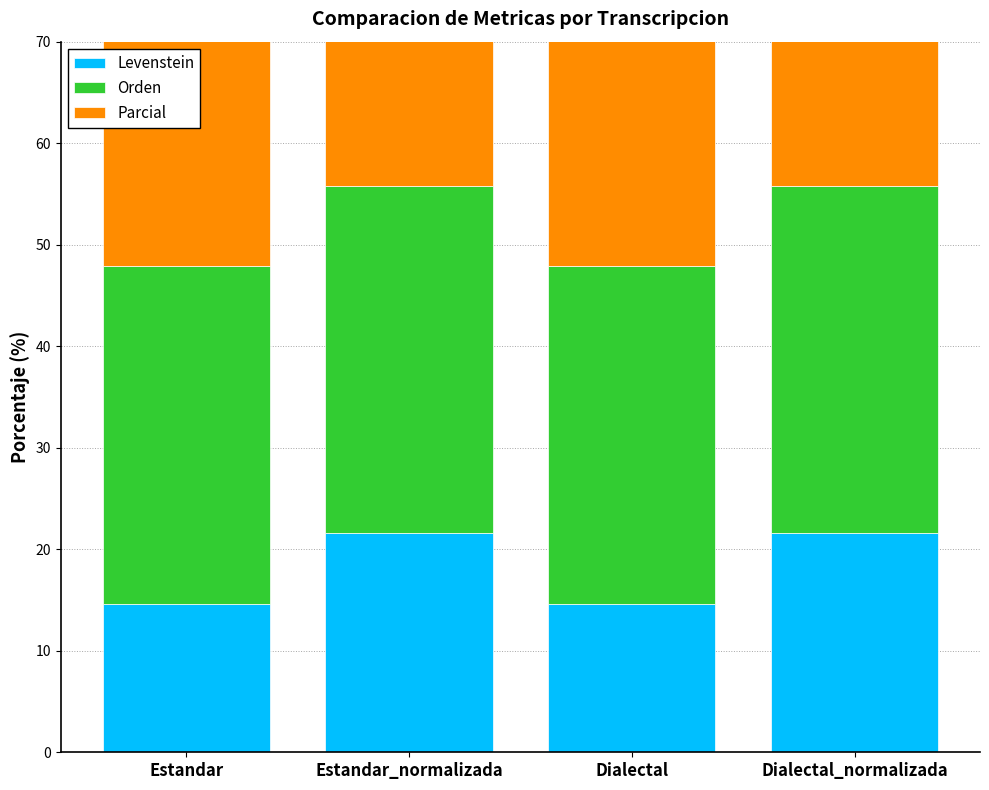

At which label is Orden closest to 33?

Estandar